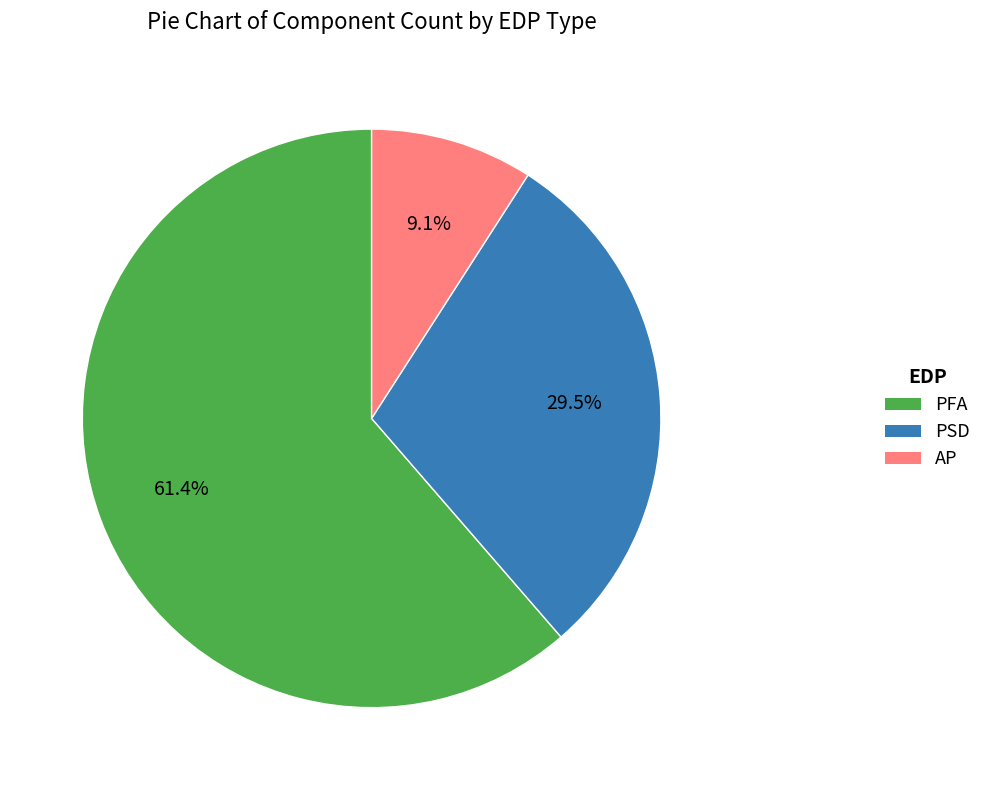

To the nearest percent, what portion does PFA represent?

61%